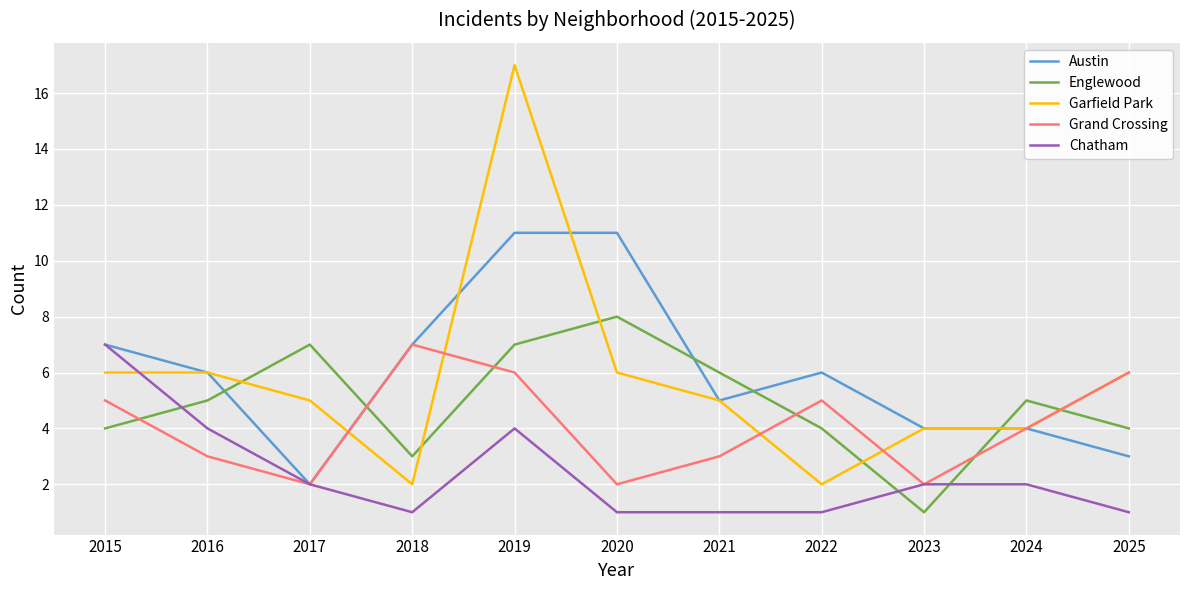

How many values in the Englewood series are below 5?

5